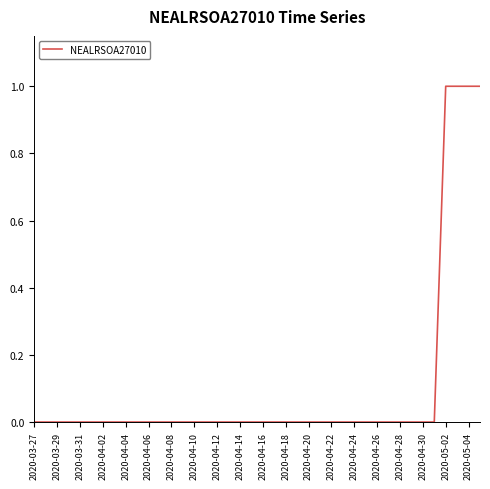

How many lines are shown in the chart?

1